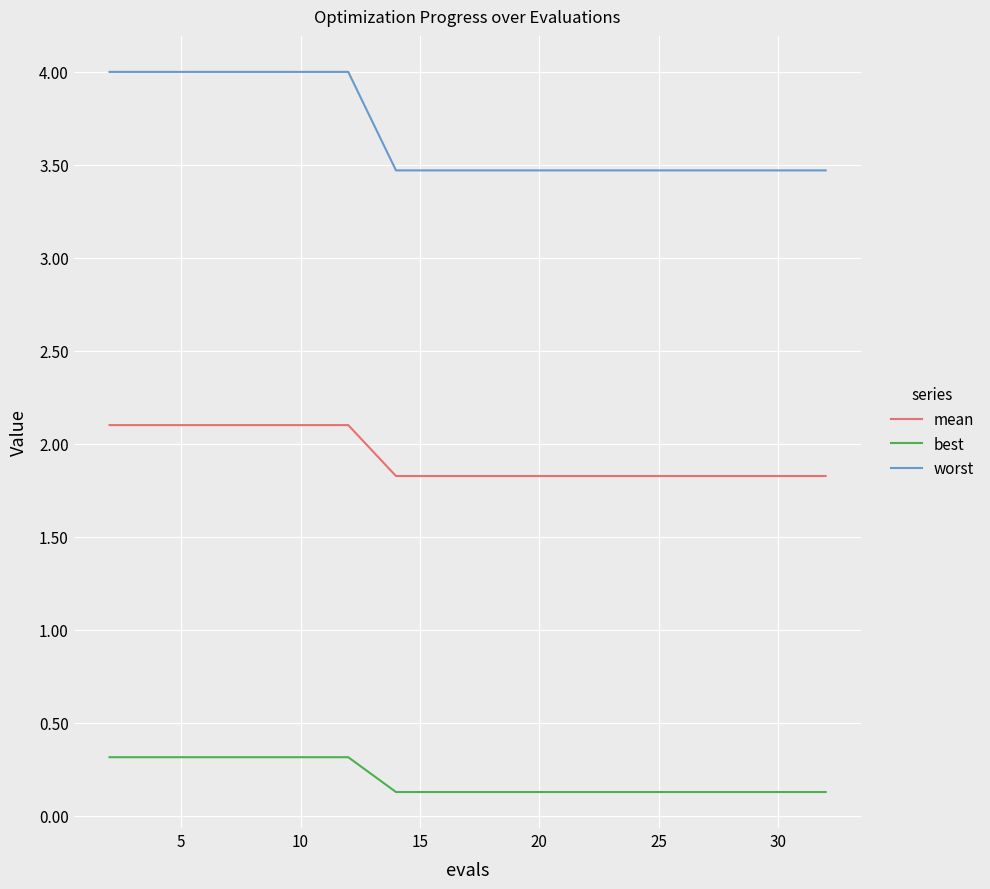

Which series has the widest spread of values?

worst